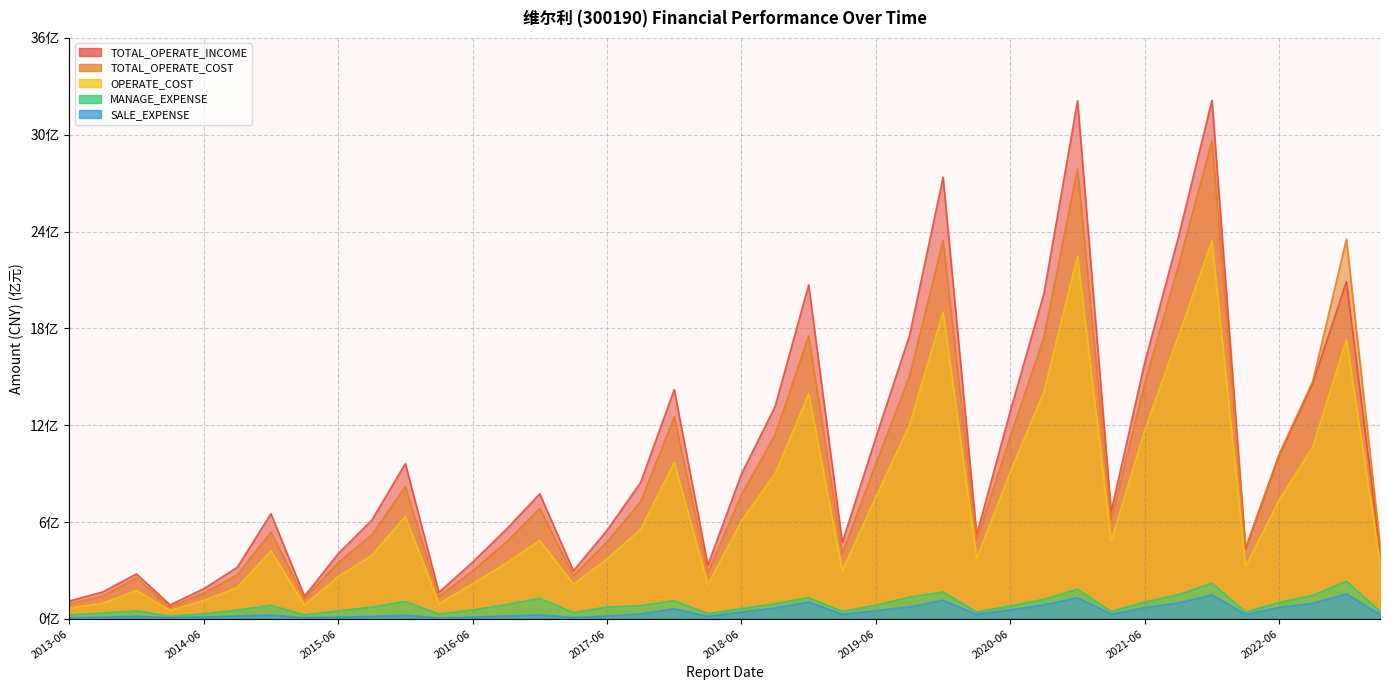

What is the label of the 28th point from the right?

2016-06